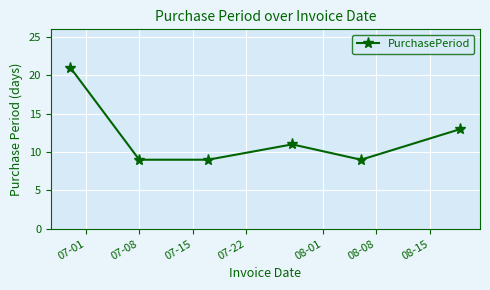

What is the difference between the maximum and second lowest values?

12